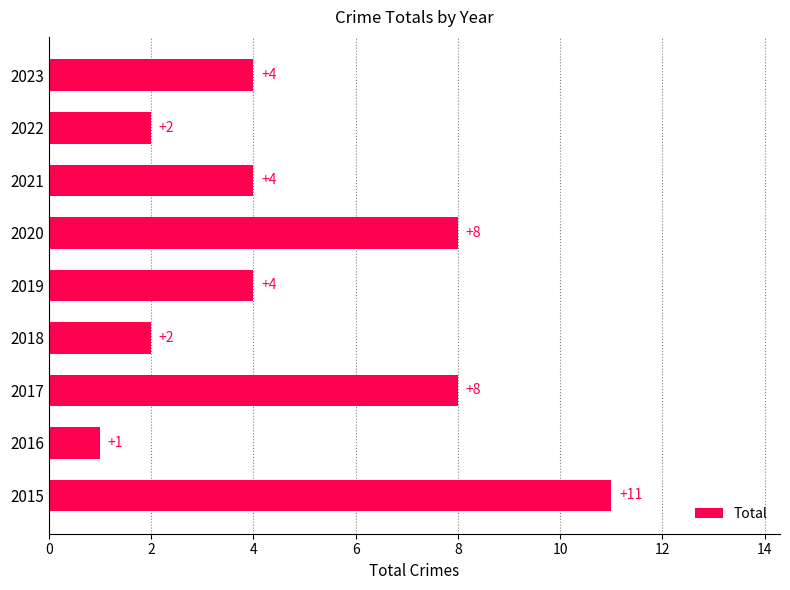

Count the values in the range 2 to 8.

7